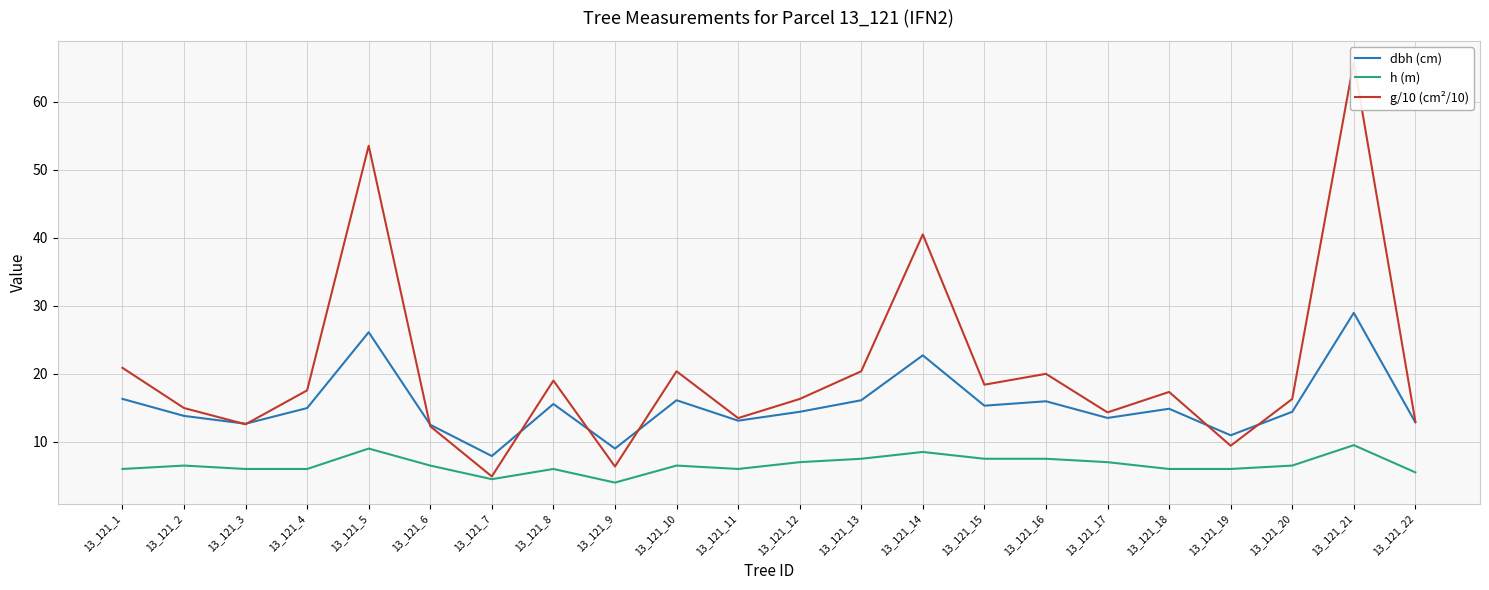

What is the value of the dbh (cm) point at the 19th from the left?

10.9